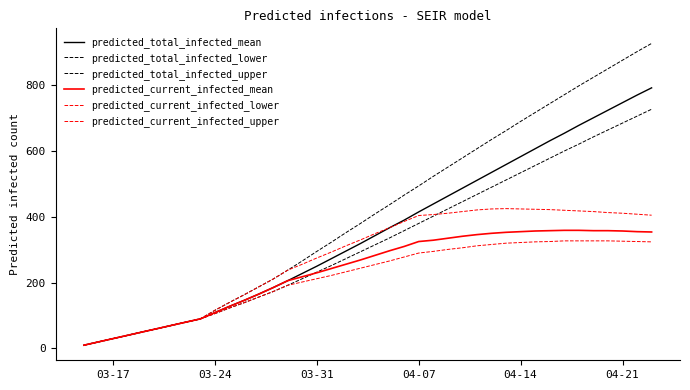

Does the chart have visible grid lines?

No